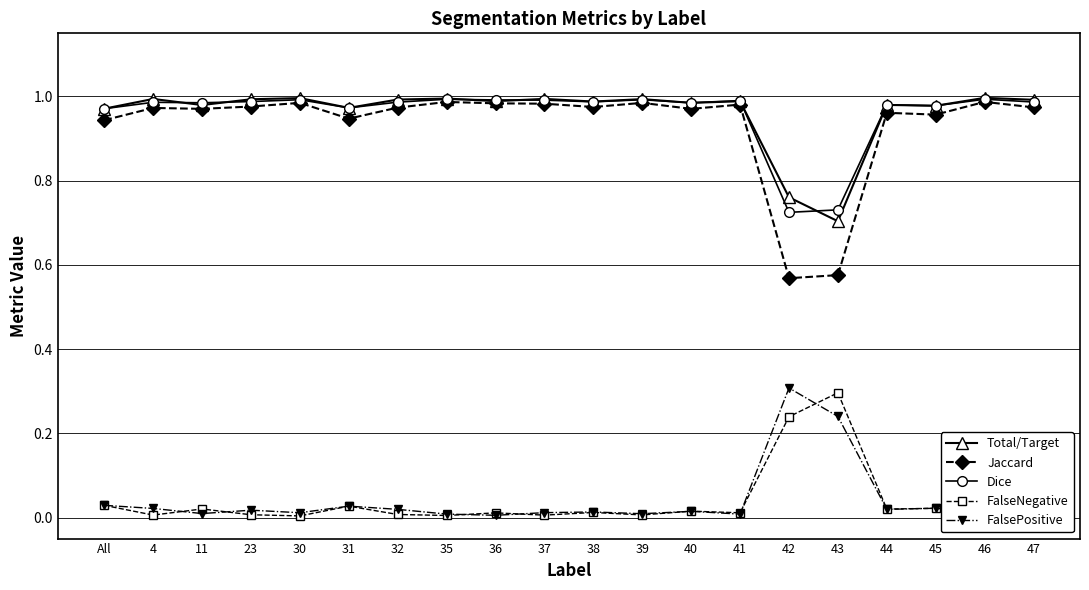

True or false: FalseNegative has a value of 0.0 at 36.

True